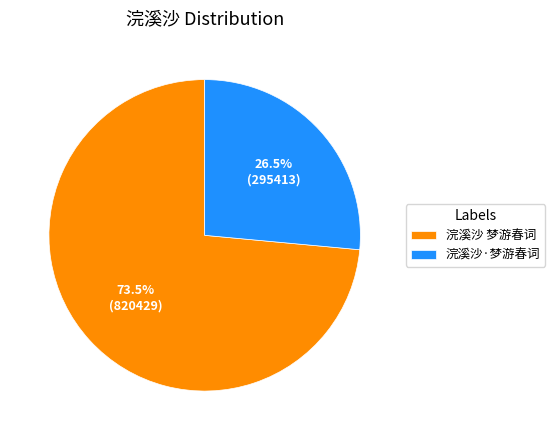

How many segments does this pie chart have?

2